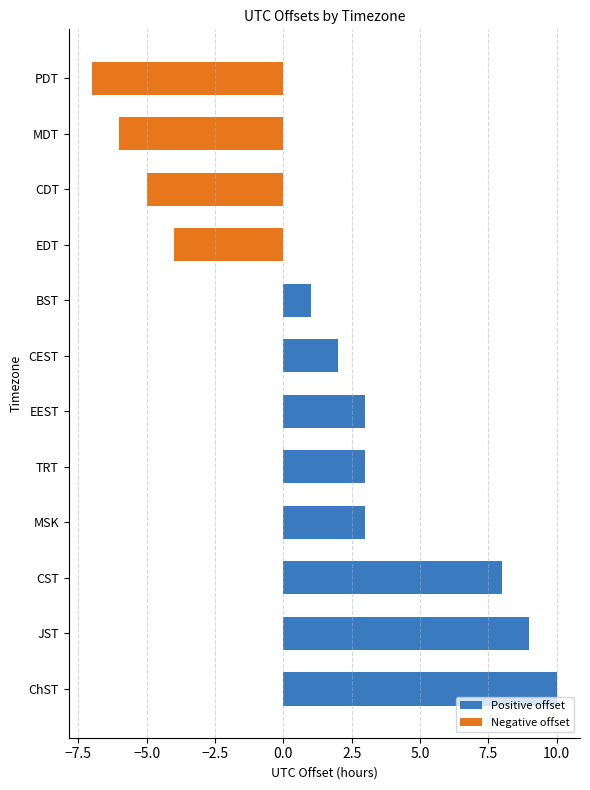

How many bars are there in total?

12